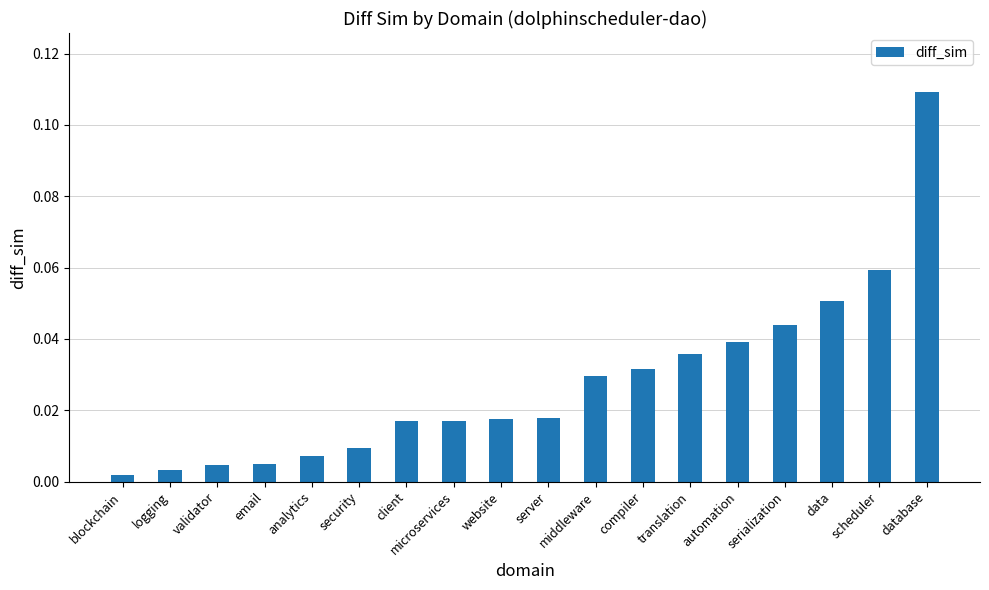

What position from the left is middleware?

11